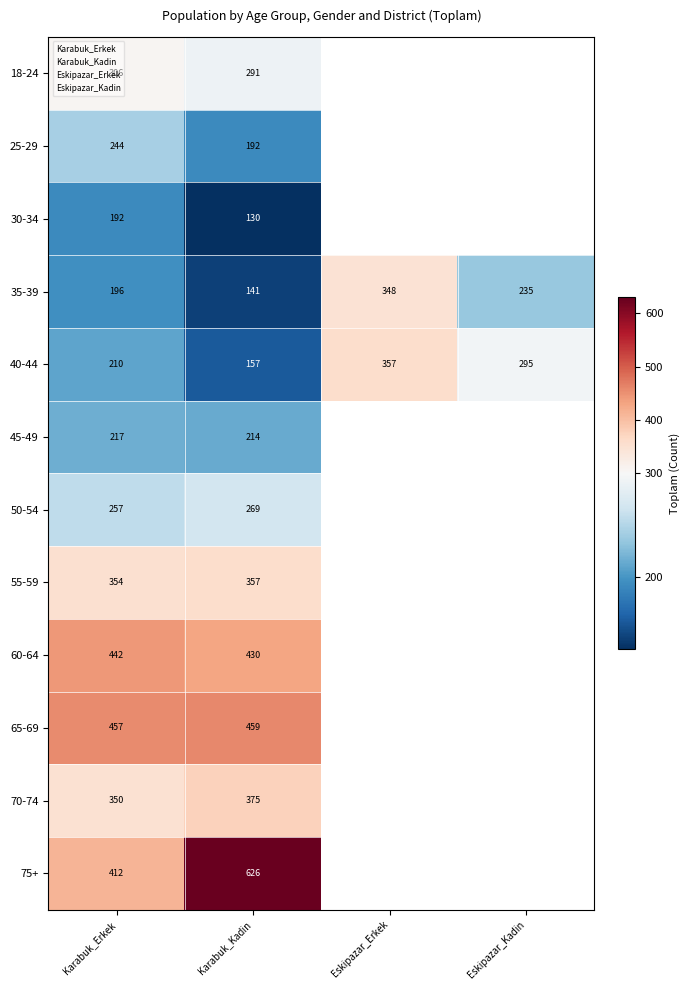

Count the number of categories in the chart.

4